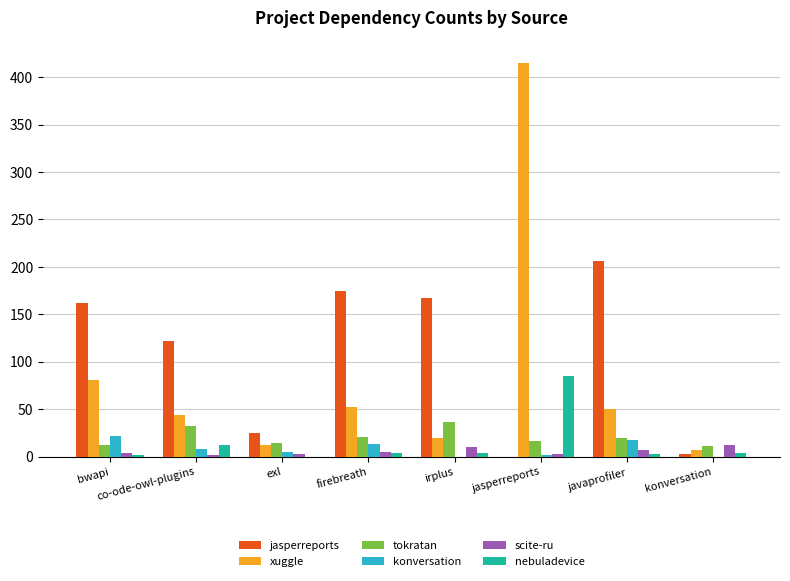

Count the number of data series in this chart.

6